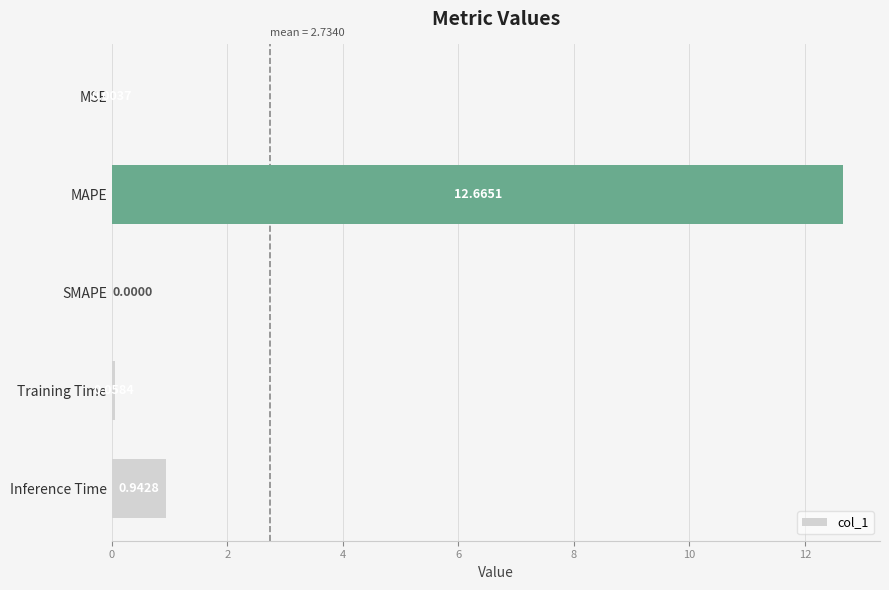

Are the bars grouped side by side (vs. stacked)?

No